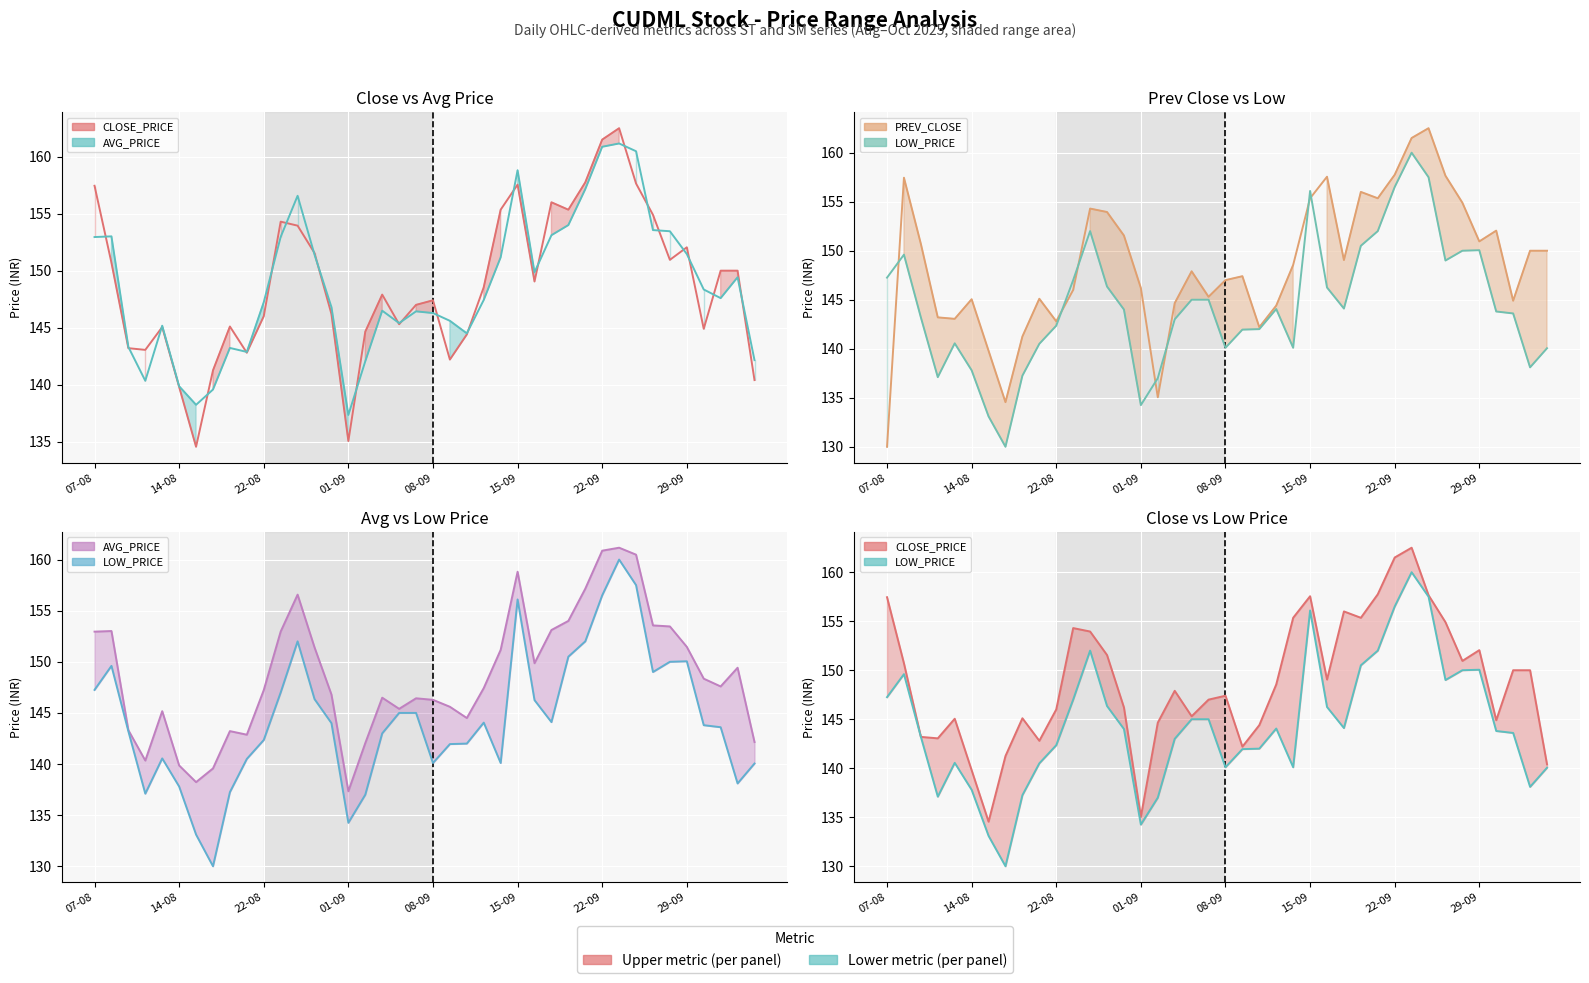

Which series changed the most between 15 and 31?

CLOSE_PRICE